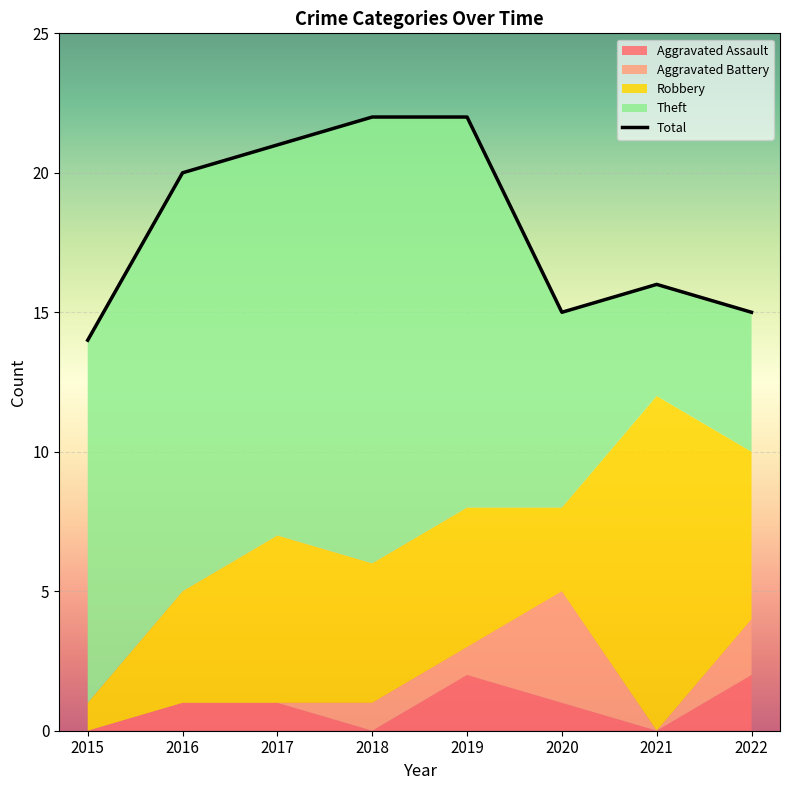

At how many categories does at least one series exceed 18?

4